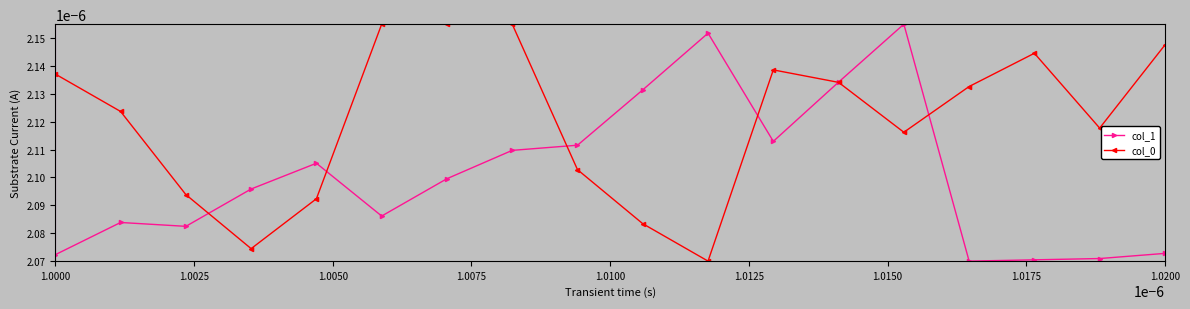

True or false: col_0 has more than 0 points higher than both neighbors.

True